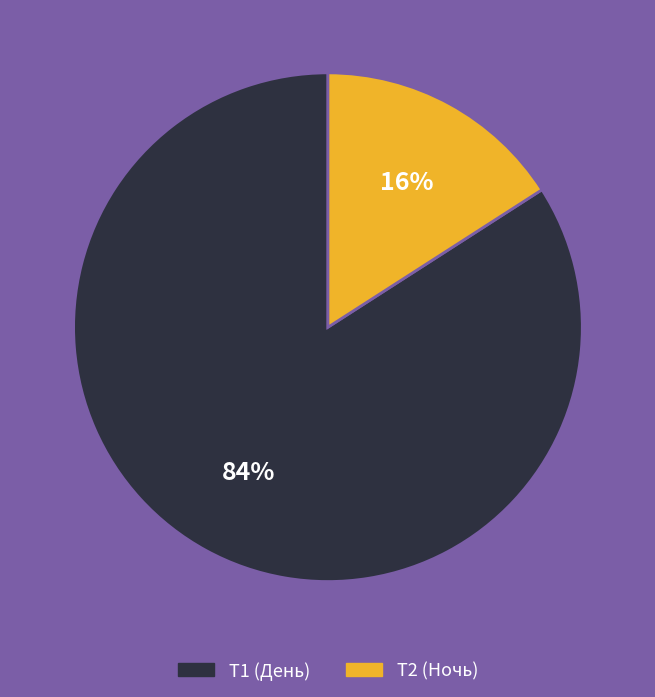

Does T2 represent more than half of the total?

No